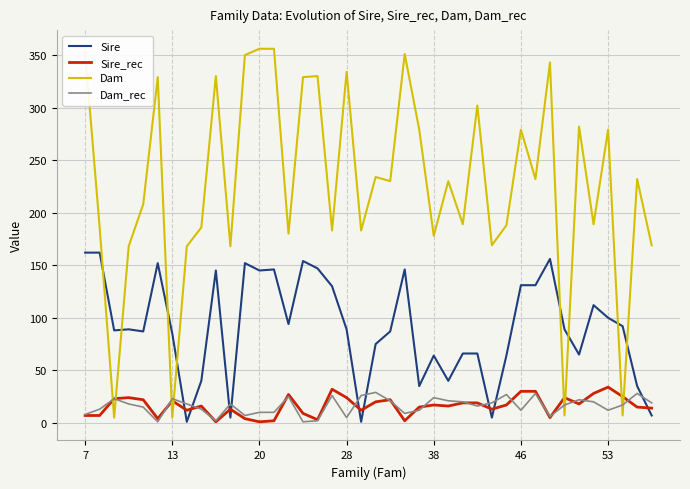

How many lines are shown in the chart?

4